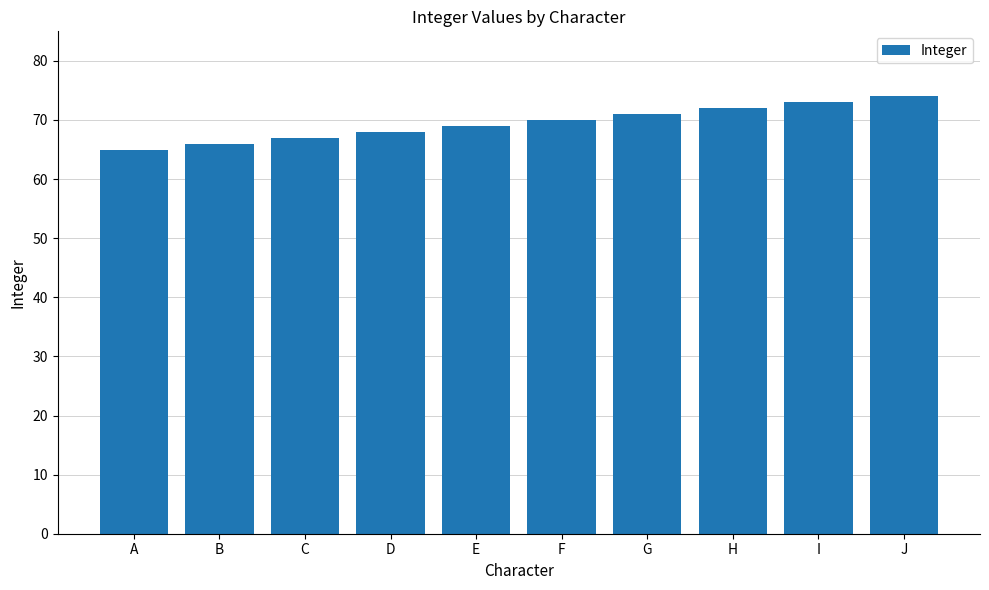

Reading right to left, extract all data points from this chart.

74	73	72	71	70	69	68	67	66	65